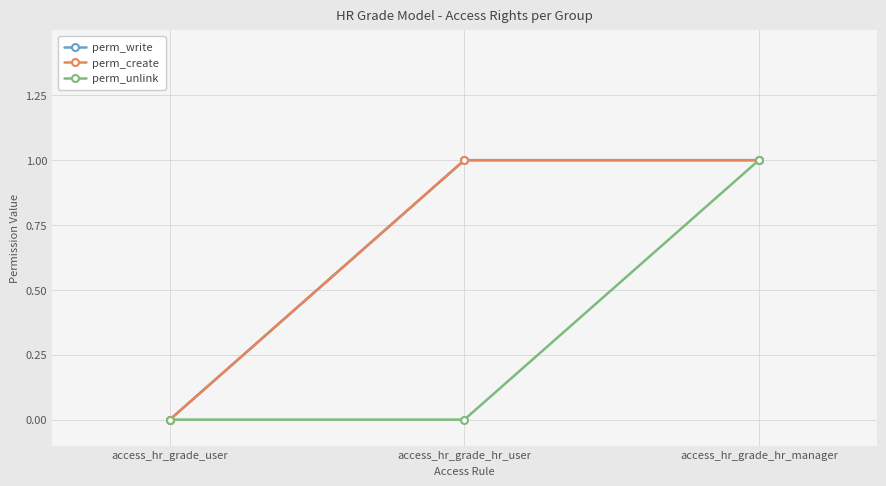

The value of perm_unlink at access_hr_grade_user is -1. True or false?

False